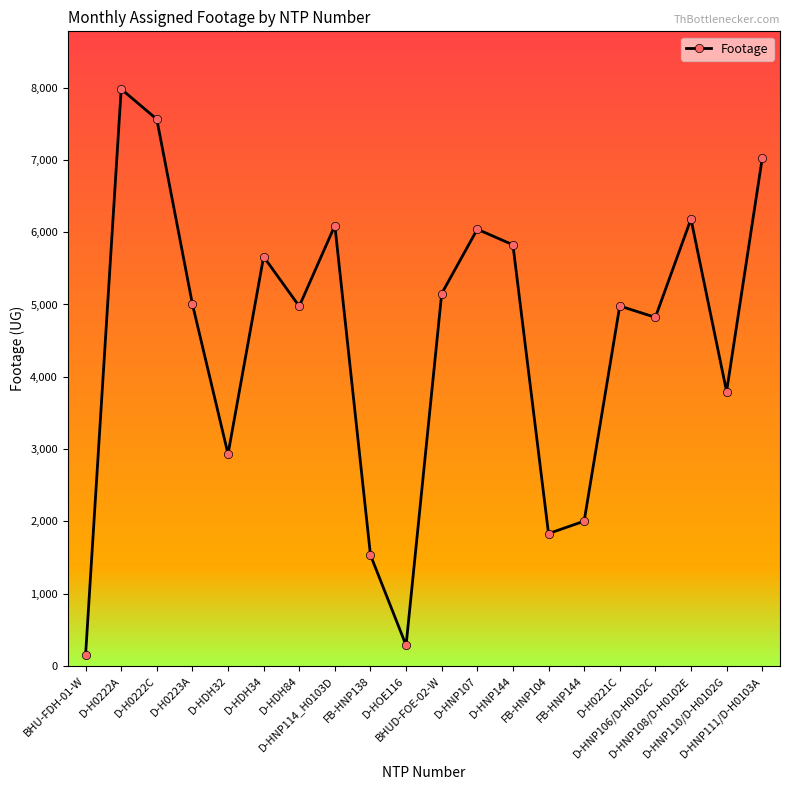

What is the label of the 19th point from the right?

D-H0222A